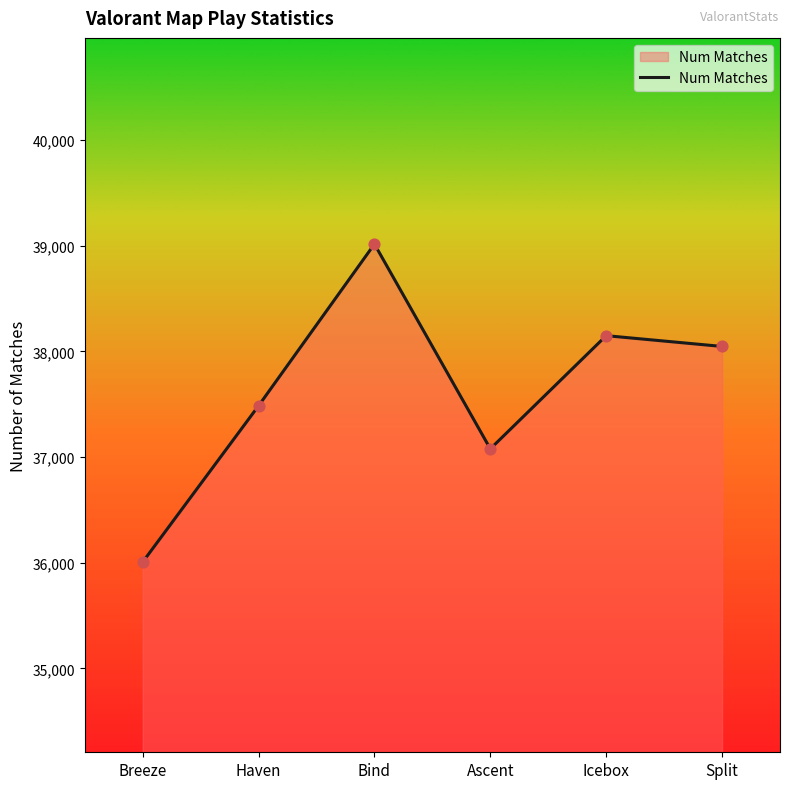

What is the change in value from Haven to Split?

+561